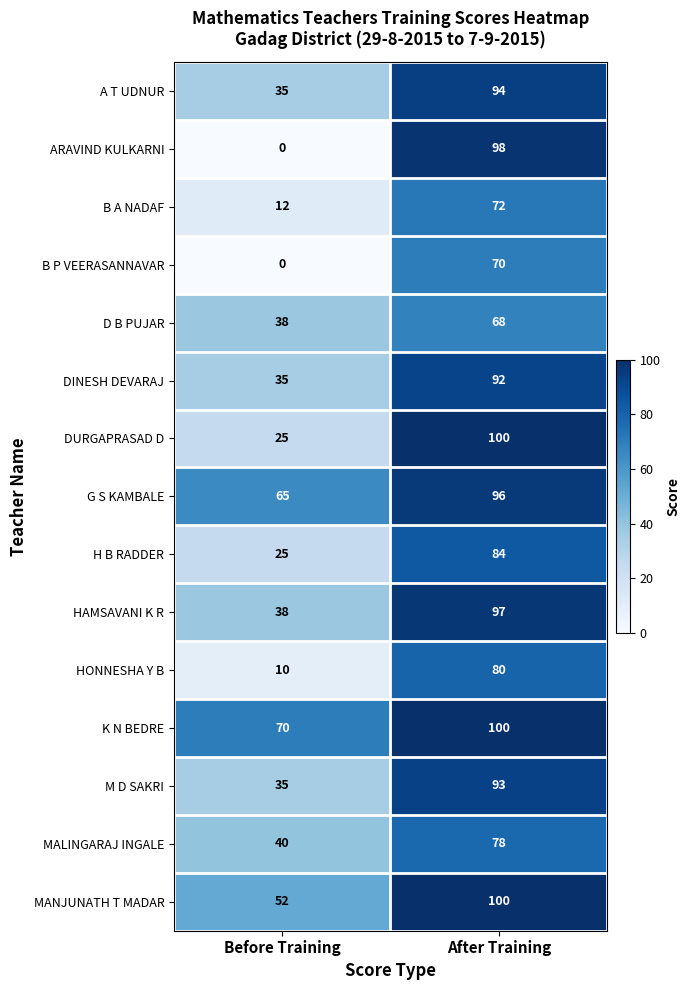

How many data points in MANJUNATH T MADAR are less than 100?

1